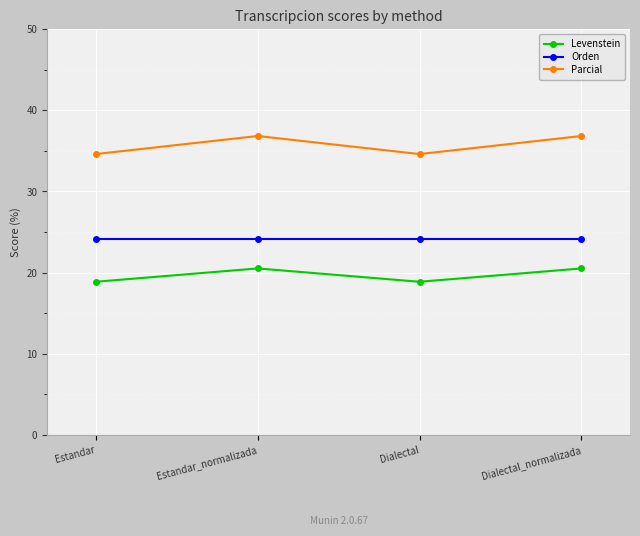

Which series has the widest spread of values?

Parcial